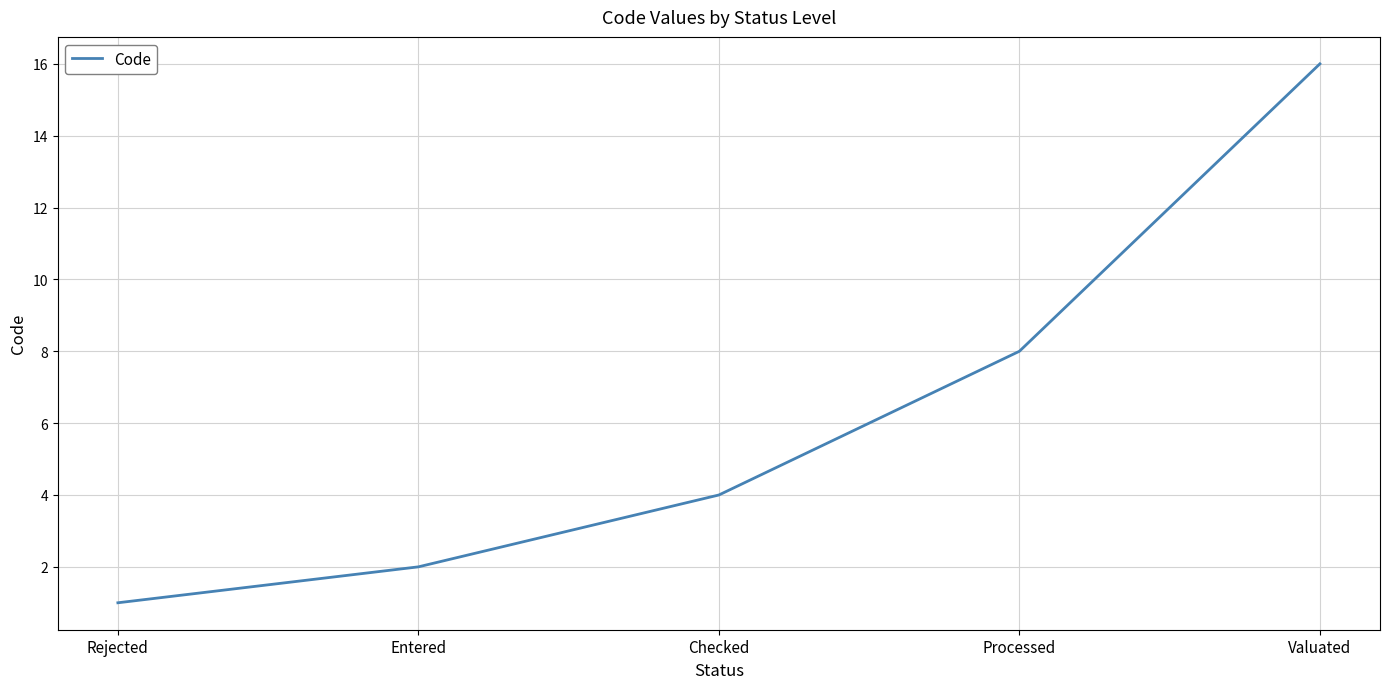

How many lines are shown in the chart?

1